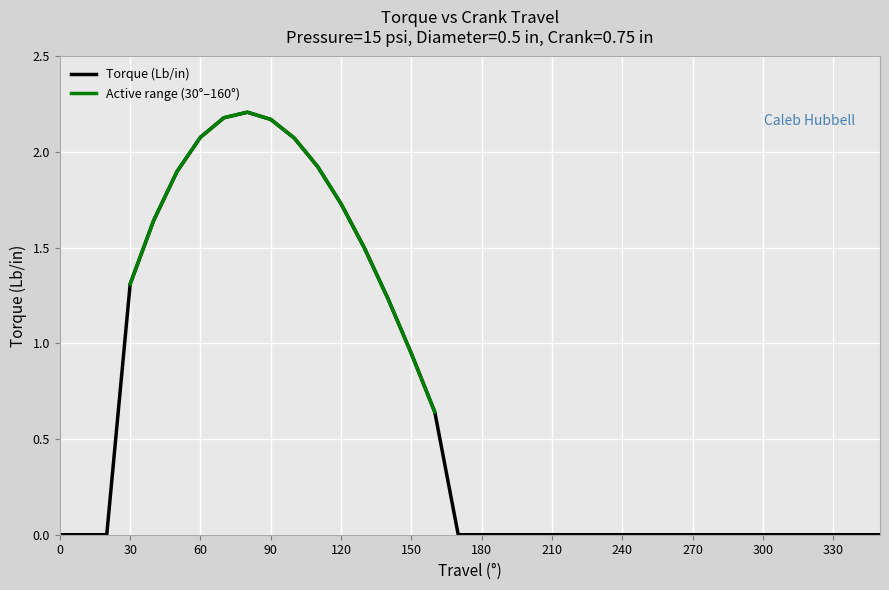

Reading right to left, list all the values displayed in this chart.

0.0	0.0	0.0	0.0	0.0	0.0	0.0	0.0	0.0	0.0	0.0	0.0	0.0	0.0	0.0	0.0	0.0	0.0	0.0	0.6	0.9	1.2	1.5	1.7	1.9	2.1	2.2	2.2	2.2	2.1	1.9	1.6	1.3	0.0	0.0	0.0